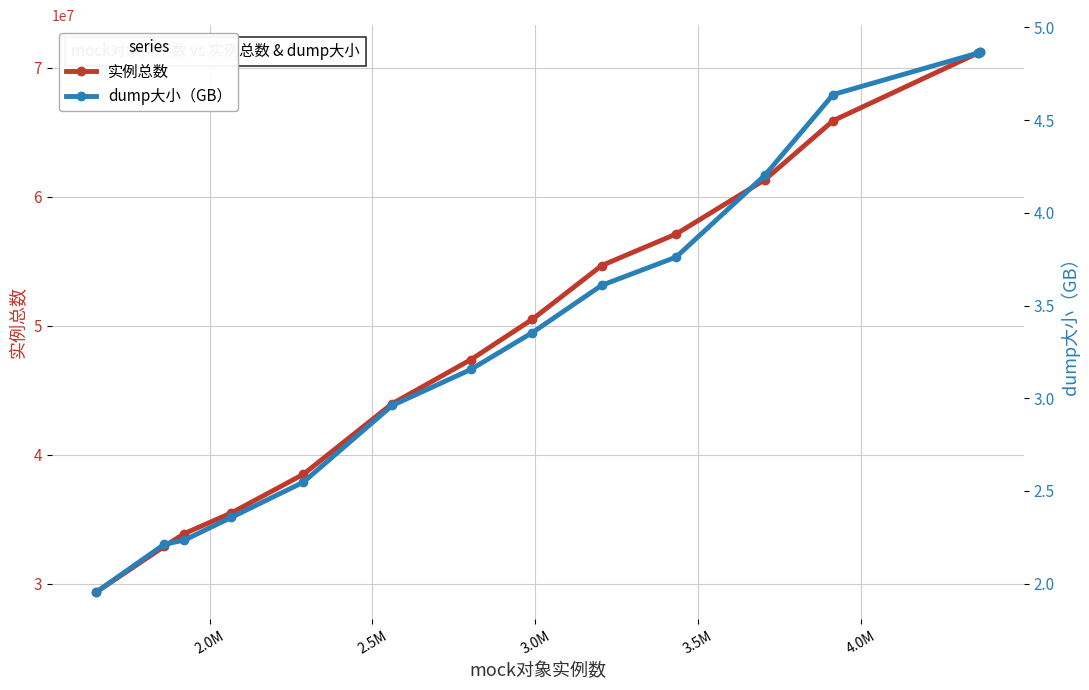

At how many categories does at least one series exceed 20627032?

14